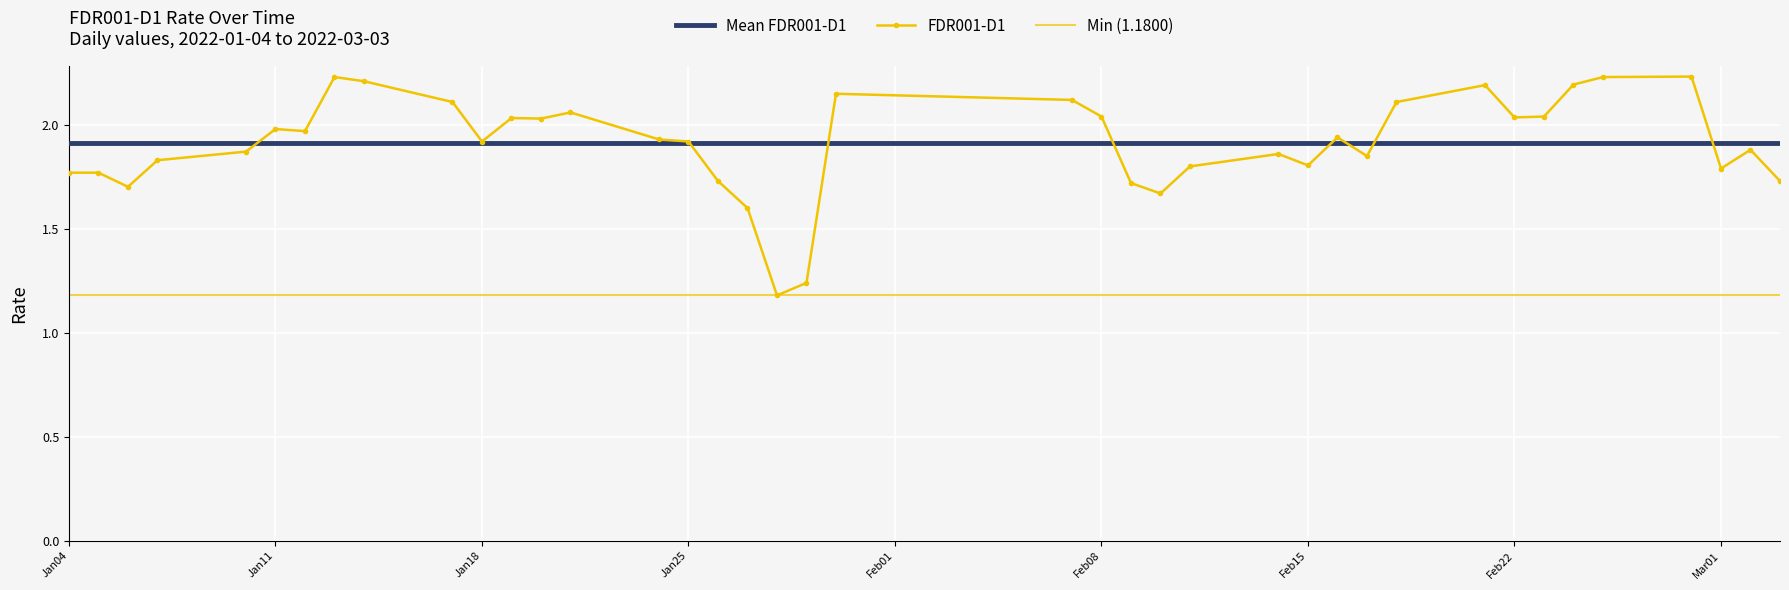

True or false: FDR001-D1 has a value of 2.9 at Jan18.

False